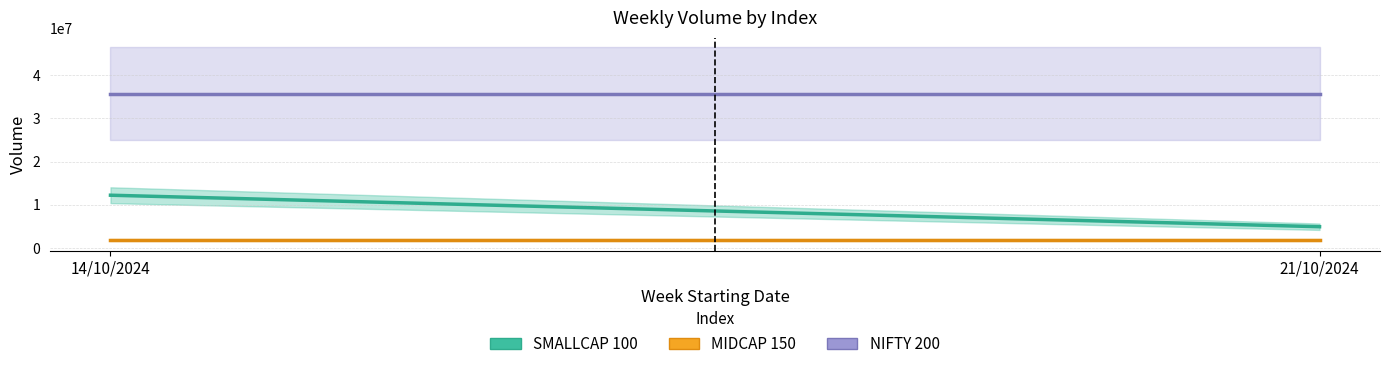

At how many categories does at least one series exceed 13148581?

2